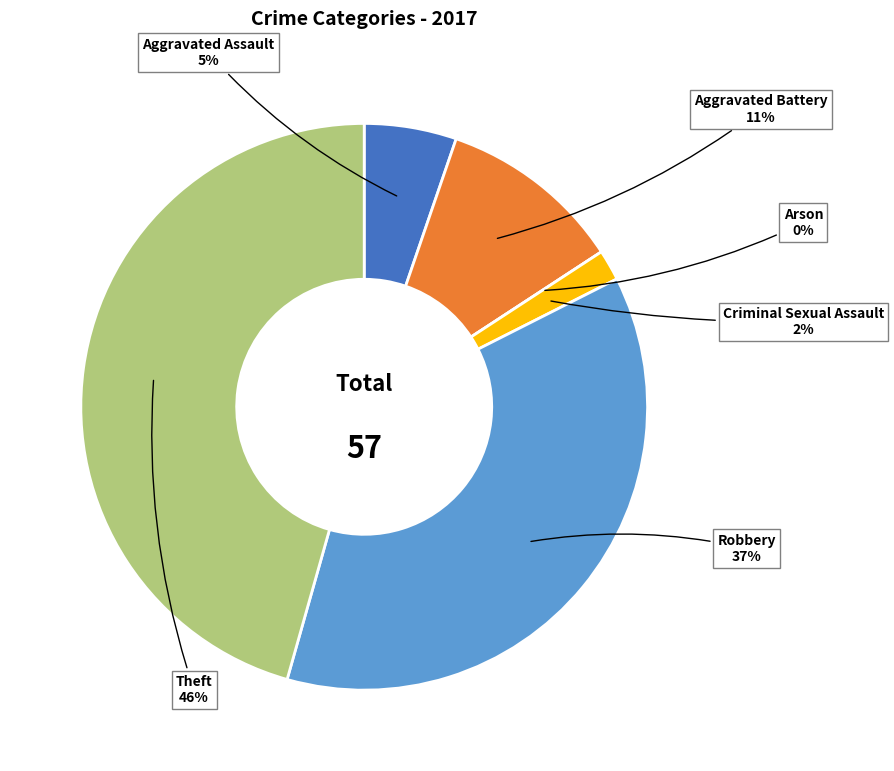

Does Arson account for over 50% of the chart?

No